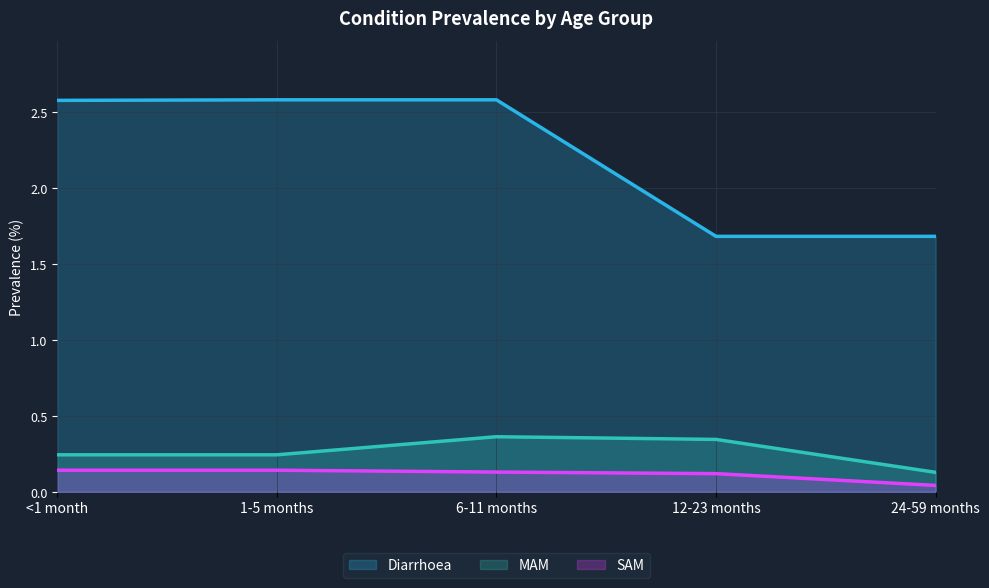

Is the value of Diarrhoea at 6-11 months greater than the value of SAM at 6-11 months?

Yes